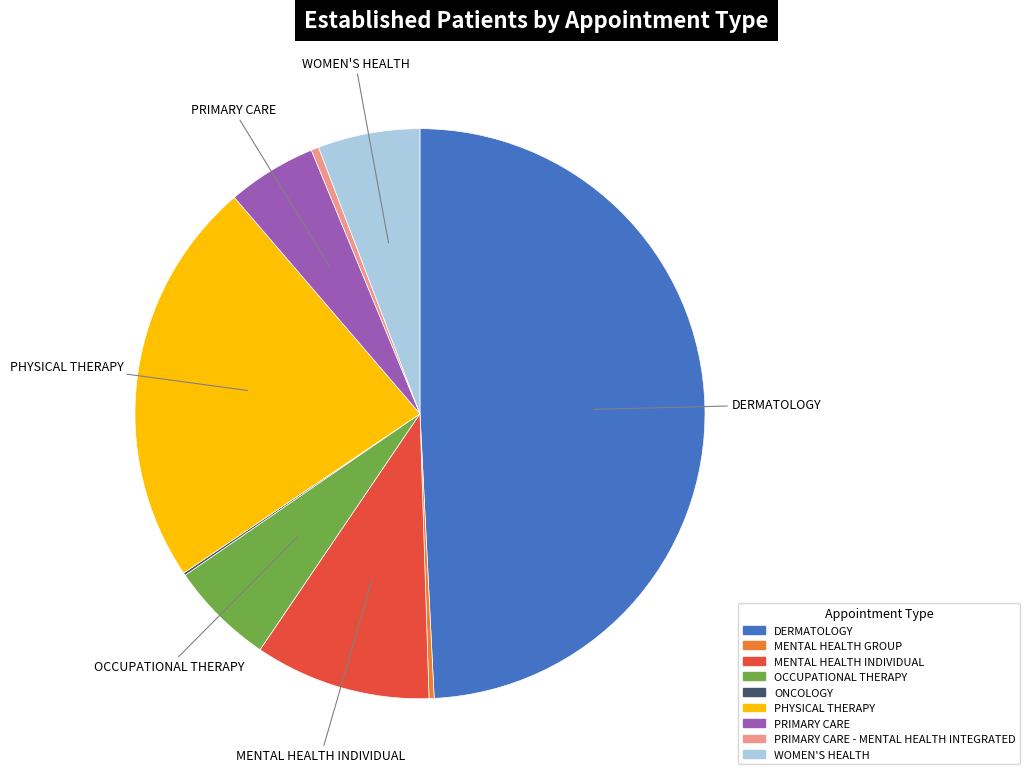

True or false: WOMEN'S HEALTH accounts for 6% of the total.

True